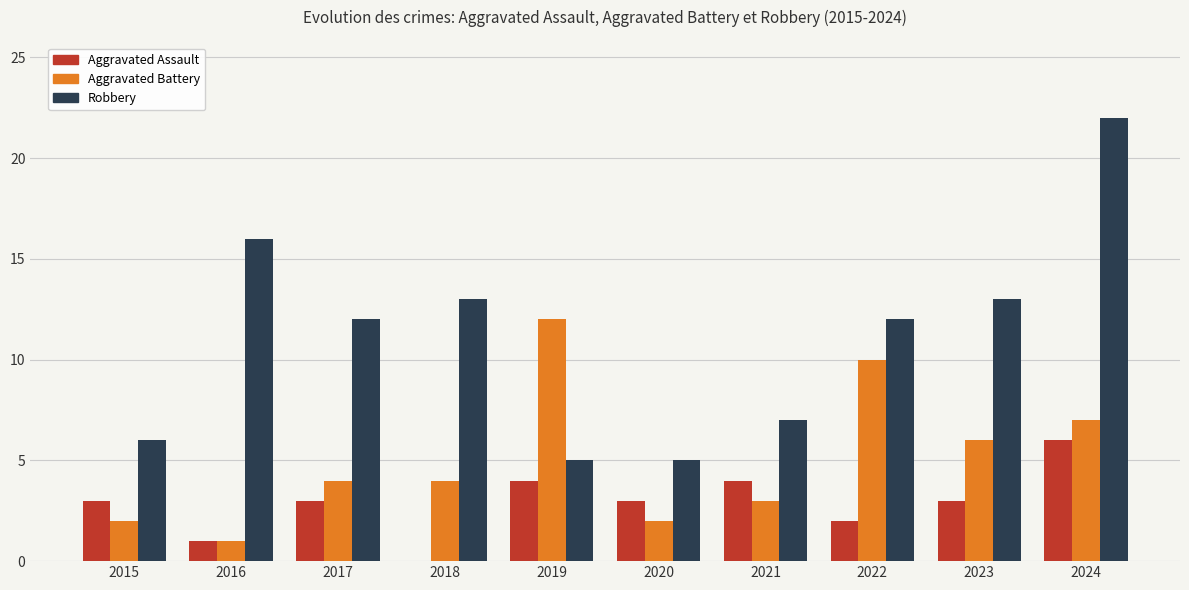

What is the average value of the Robbery series?

11